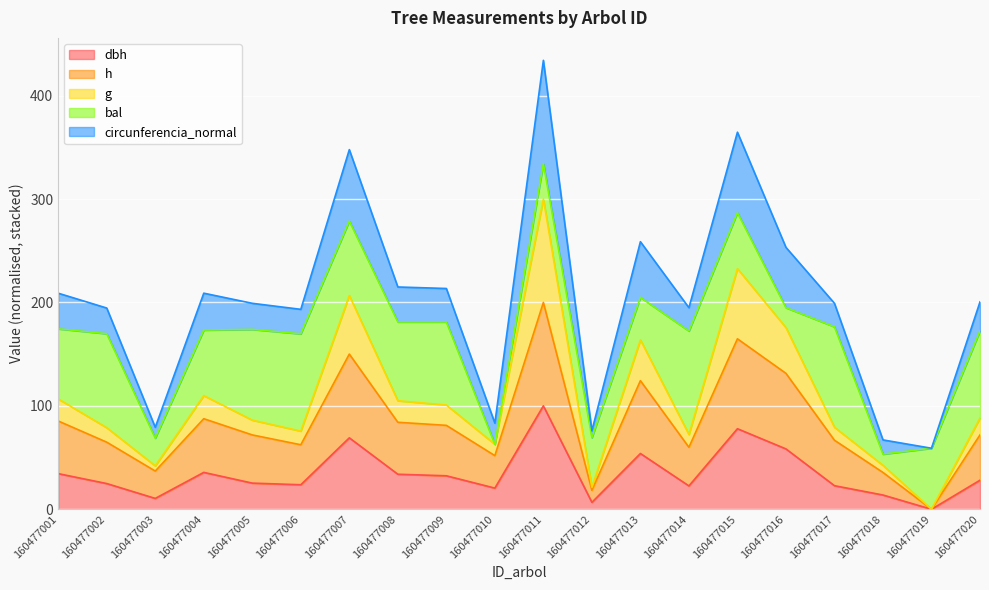

At which category is the sum across all series the highest?

160477011